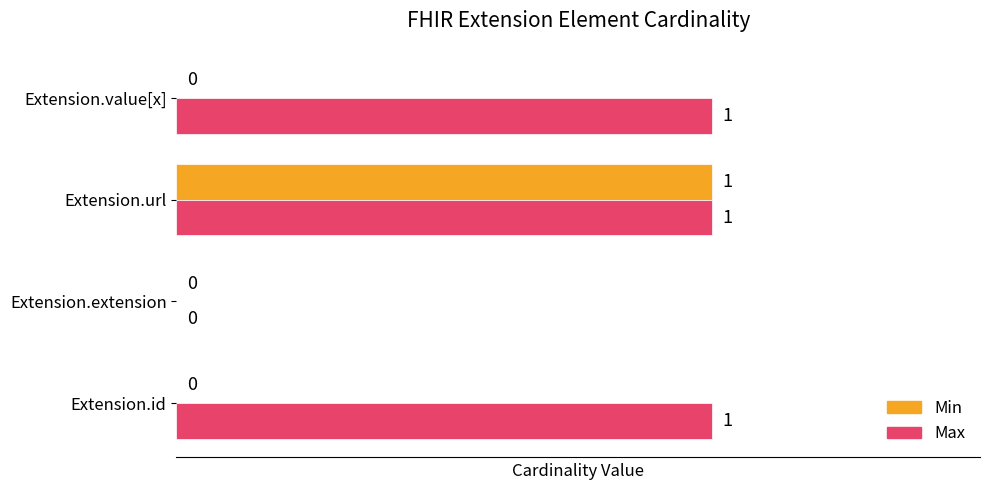

What is the maximum value for Max?

1